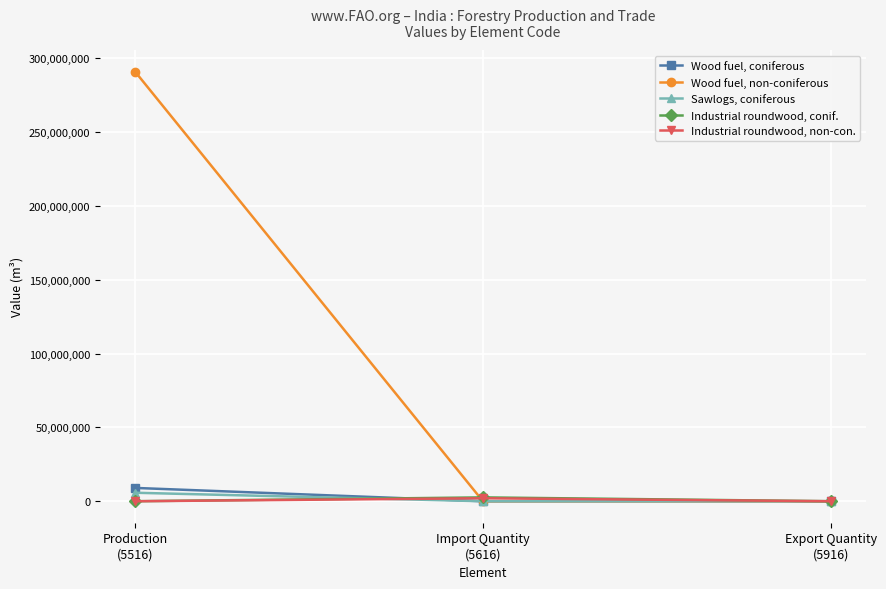

Which series has the largest total across all categories?

Wood fuel, non-coniferous